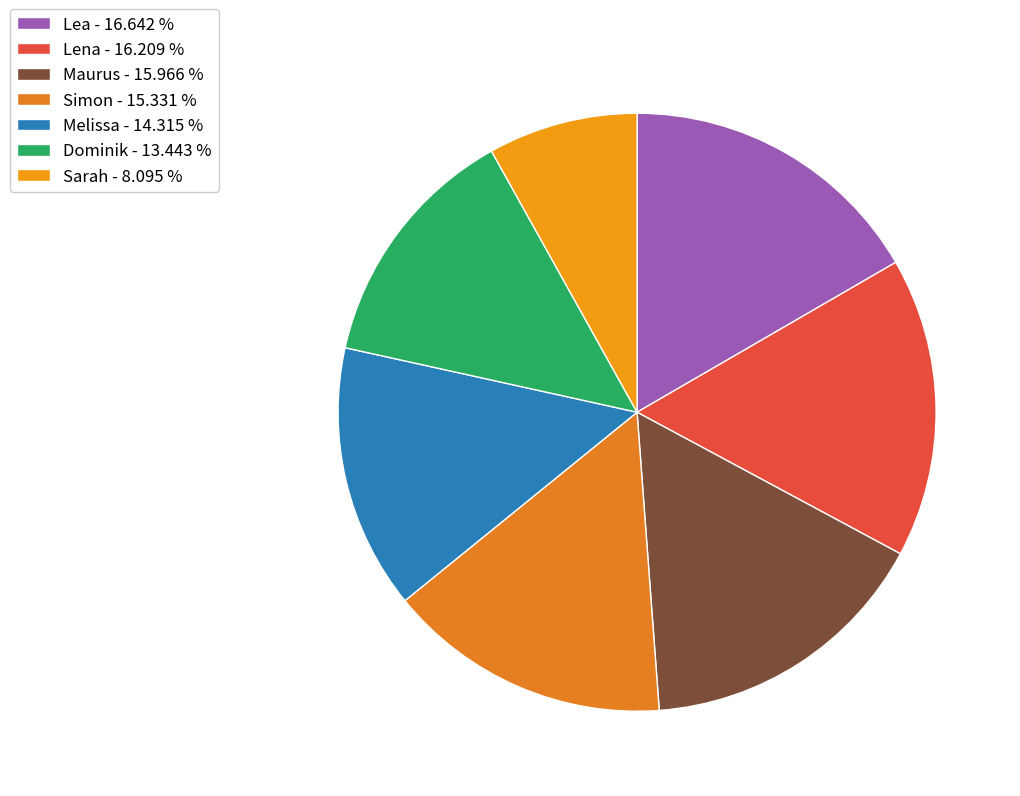

Is it true that Simon is 15% of the pie?

True